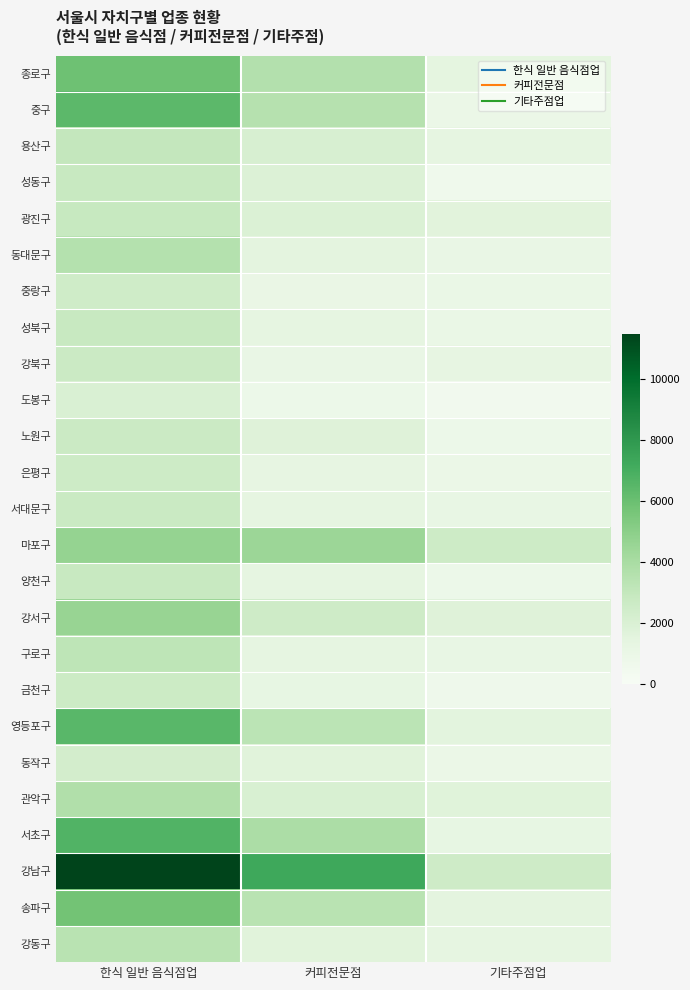

Reading right to left, list all the values displayed in this chart.

종로구: 기타주점업=1413	커피전문점=3613	한식 일반 음식점업=5912
중구: 기타주점업=982	커피전문점=3542	한식 일반 음식점업=6414
용산구: 기타주점업=1332	커피전문점=2076	한식 일반 음식점업=2987
성동구: 기타주점업=621	커피전문점=1859	한식 일반 음식점업=2785
광진구: 기타주점업=1577	커피전문점=1887	한식 일반 음식점업=2861
동대문구: 기타주점업=1082	커피전문점=1472	한식 일반 음식점업=3566
중랑구: 기타주점업=1000	커피전문점=1037	한식 일반 음식점업=2479
성북구: 기타주점업=1030	커피전문점=1384	한식 일반 음식점업=2822
강북구: 기타주점업=1275	커피전문점=1095	한식 일반 음식점업=2663
도봉구: 기타주점업=477	커피전문점=837	한식 일반 음식점업=2009
노원구: 기타주점업=844	커피전문점=1748	한식 일반 음식점업=2650
은평구: 기타주점업=925	커피전문점=1296	한식 일반 음식점업=2585
서대문구: 기타주점업=1127	커피전문점=1323	한식 일반 음식점업=2694
마포구: 기타주점업=2559	커피전문점=4475	한식 일반 음식점업=4705
양천구: 기타주점업=851	커피전문점=1375	한식 일반 음식점업=2800
강서구: 기타주점업=1709	커피전문점=2530	한식 일반 음식점업=4584
구로구: 기타주점업=1165	커피전문점=1384	한식 일반 음식점업=3215
금천구: 기타주점업=685	커피전문점=1215	한식 일반 음식점업=2619
영등포구: 기타주점업=1489	커피전문점=3295	한식 일반 음식점업=6476
동작구: 기타주점업=955	커피전문점=1628	한식 일반 음식점업=2322
관악구: 기타주점업=1672	커피전문점=2049	한식 일반 음식점업=3689
서초구: 기타주점업=1255	커피전문점=3897	한식 일반 음식점업=6712
강남구: 기타주점업=2528	커피전문점=7273	한식 일반 음식점업=11486
송파구: 기타주점업=1469	커피전문점=3372	한식 일반 음식점업=5760
강동구: 기타주점업=1349	커피전문점=1660	한식 일반 음식점업=3388